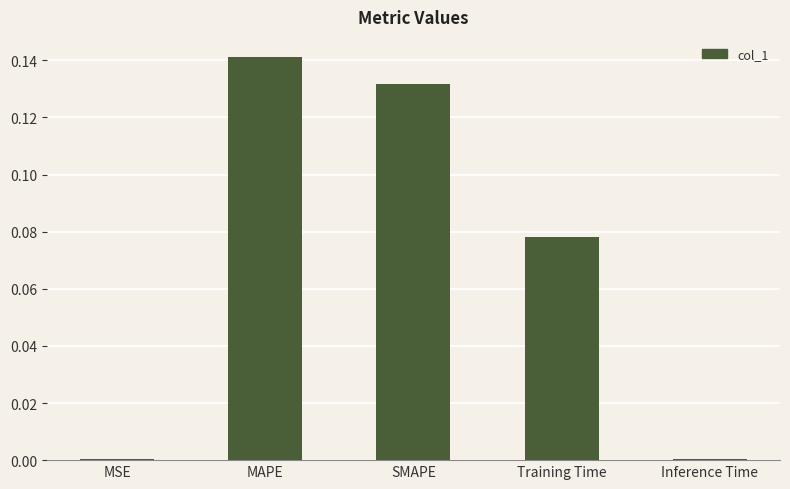

The value at MSE is 0.0. True or false?

True